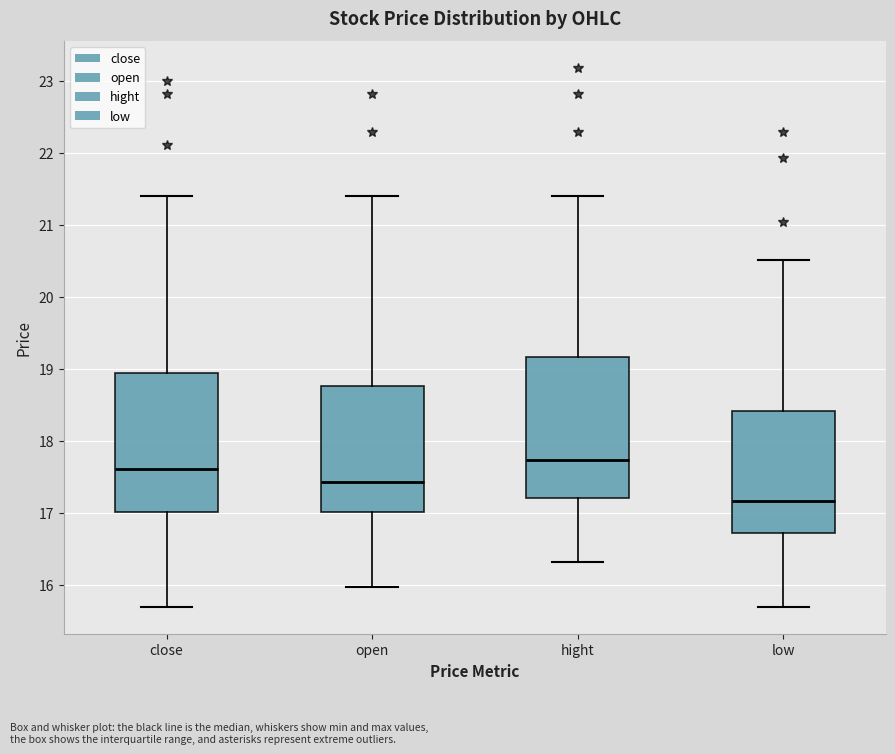

Which box's median line is the lowest?

low